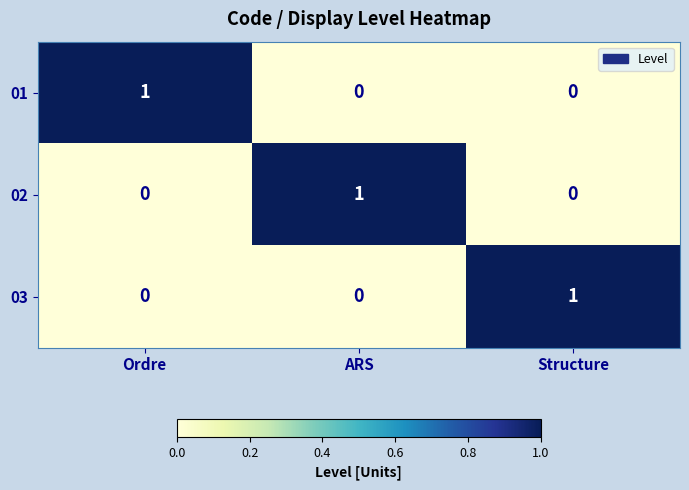

Which category has the highest value in the 03 series?

Structure